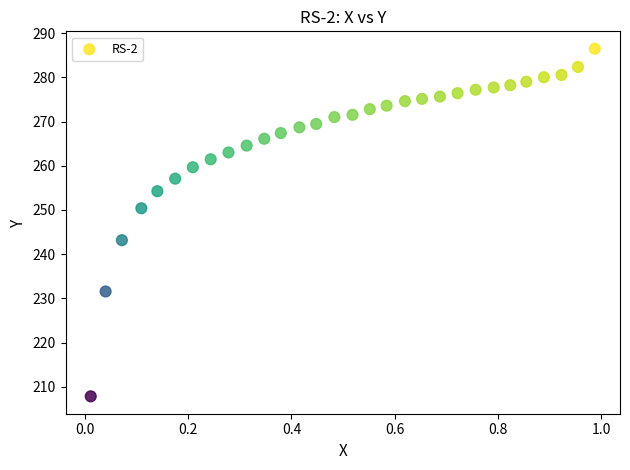

What is the range of Y values (max minus min)?

78.7